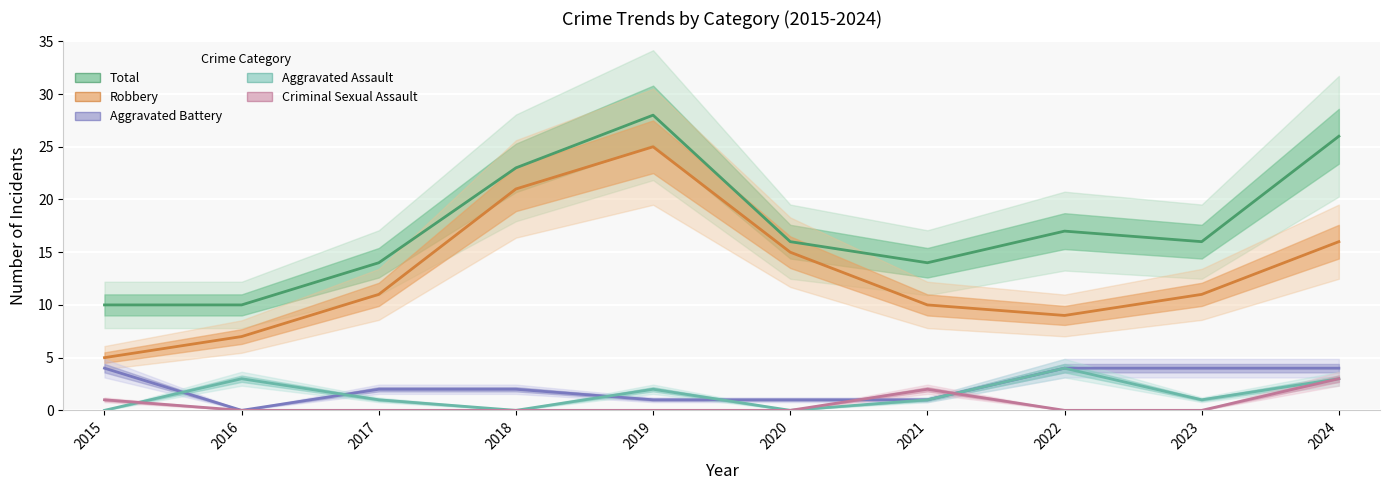

Which category has the highest value across all series?

2019